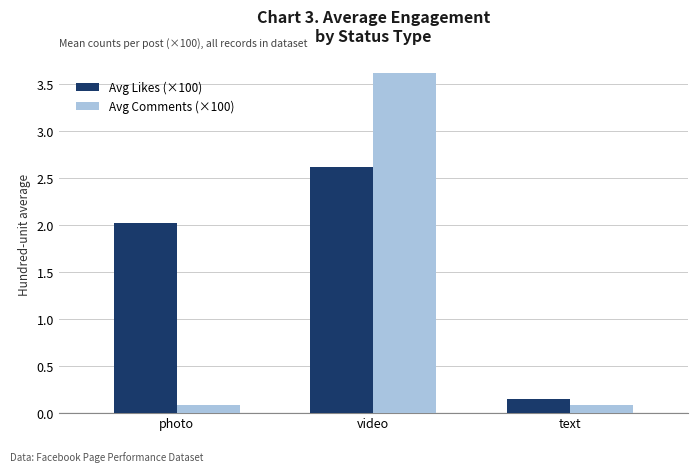

The Avg Comments (×100) series shows 3.6 at video. True or false?

True